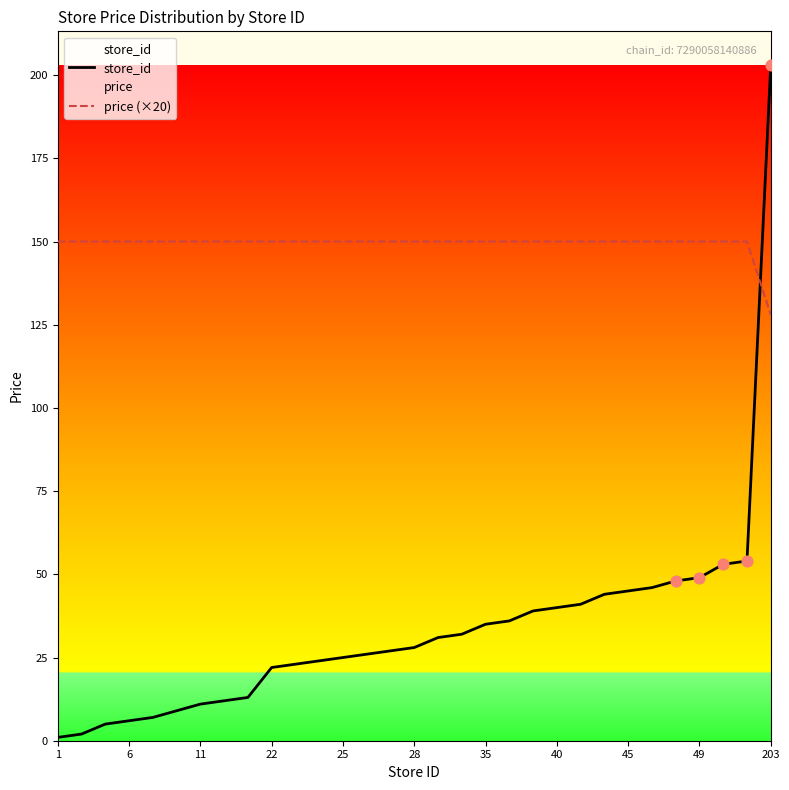

At which category is the sum across all series the highest?

203